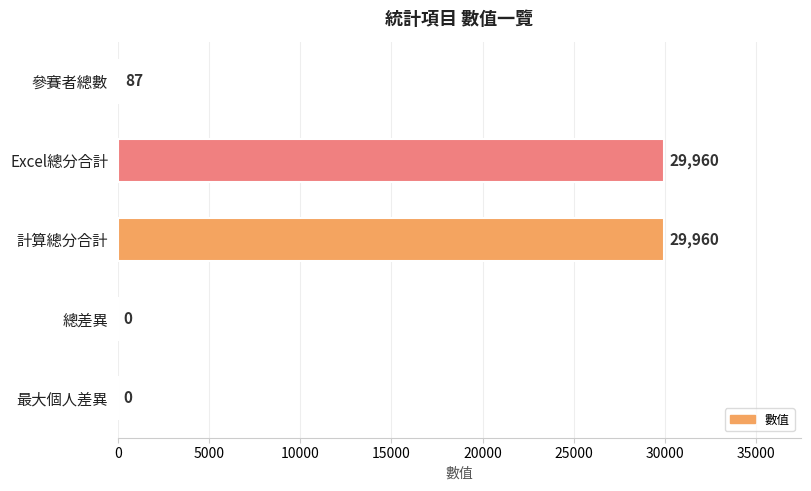

Which has a higher value, 計算總分合計 or 最大個人差異?

計算總分合計